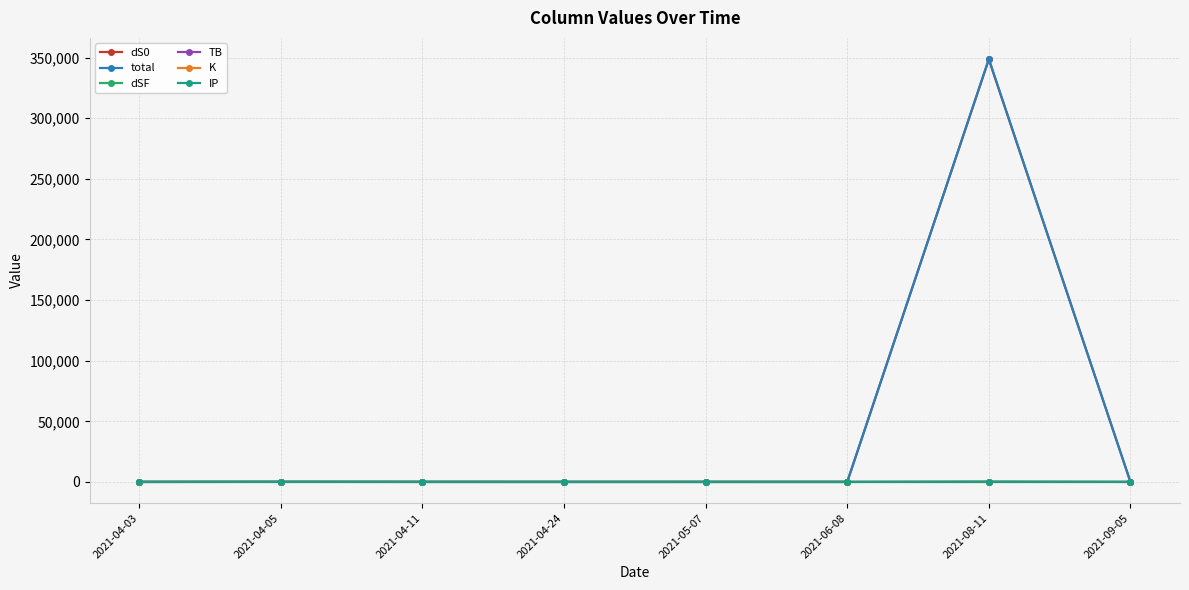

Is the value of IP at 2021-04-24 greater than the value of dS0 at 2021-08-11?

No